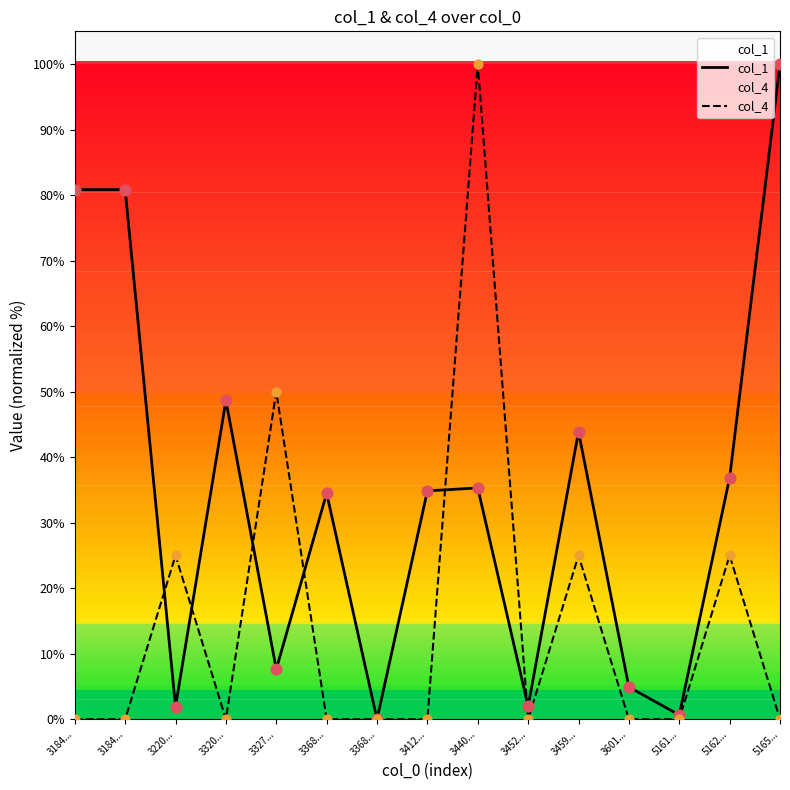

Which series has the largest Y range (max minus min)?

col_1